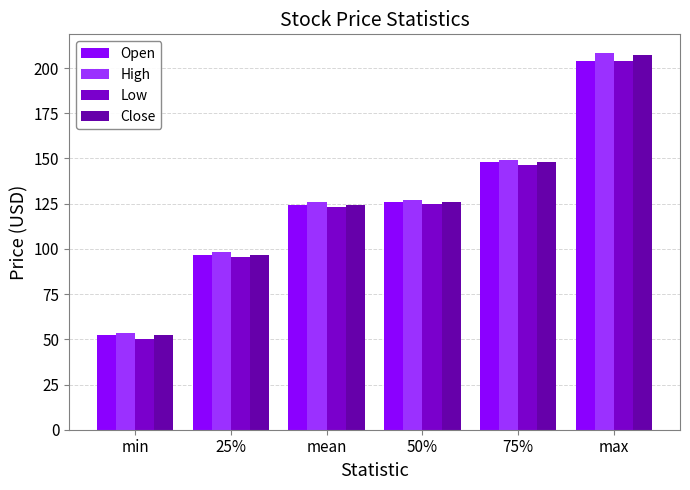

True or false: Low has a value of 146.3 at 75%.

True